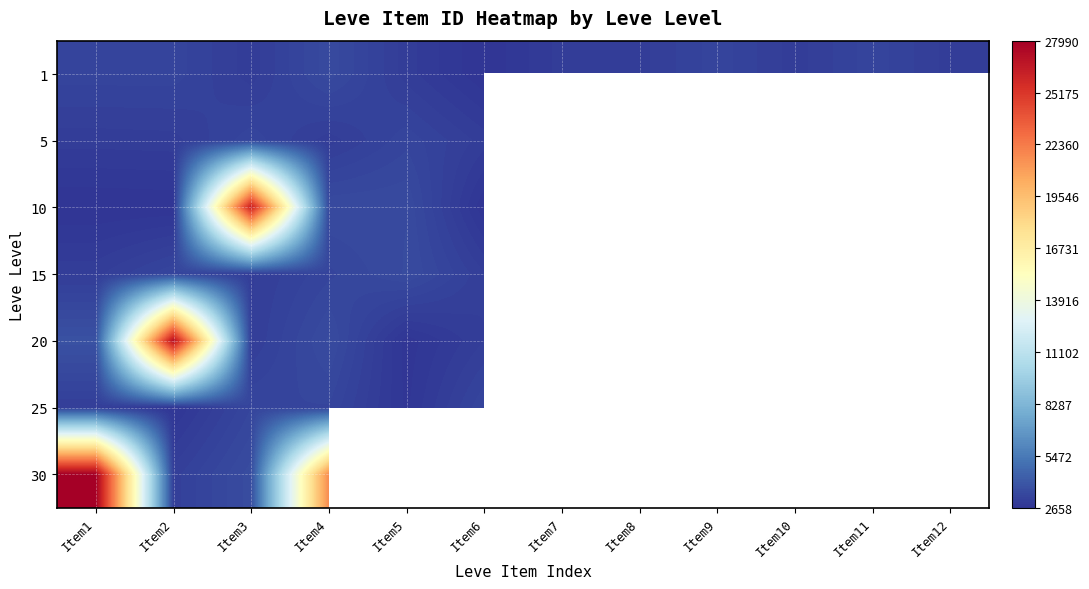

List the series in order of their peak value, highest first.

30, 20, 10, 15, 1, 25, 5